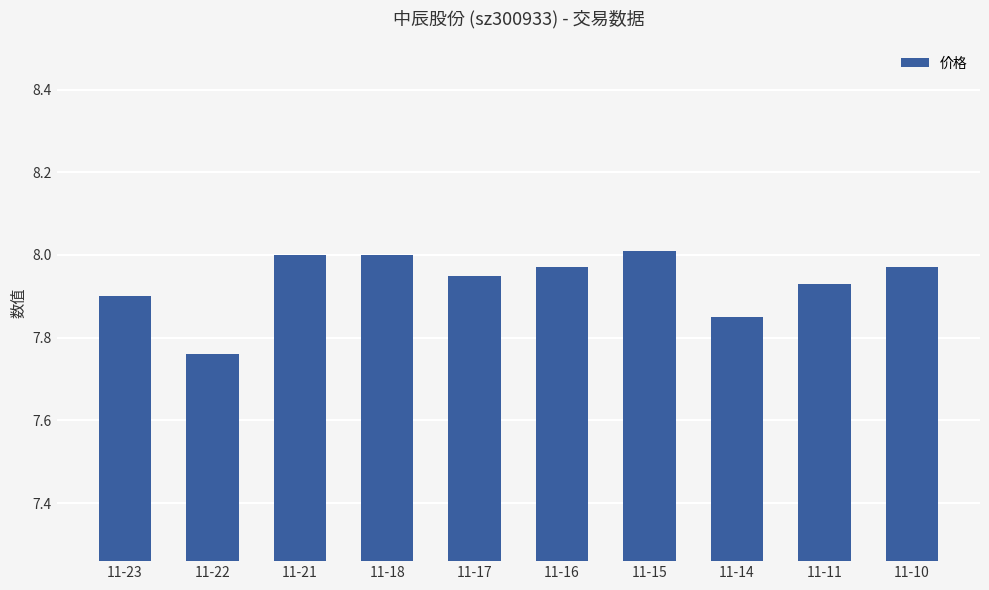

At which category does the chart reach its minimum across all series?

11-22